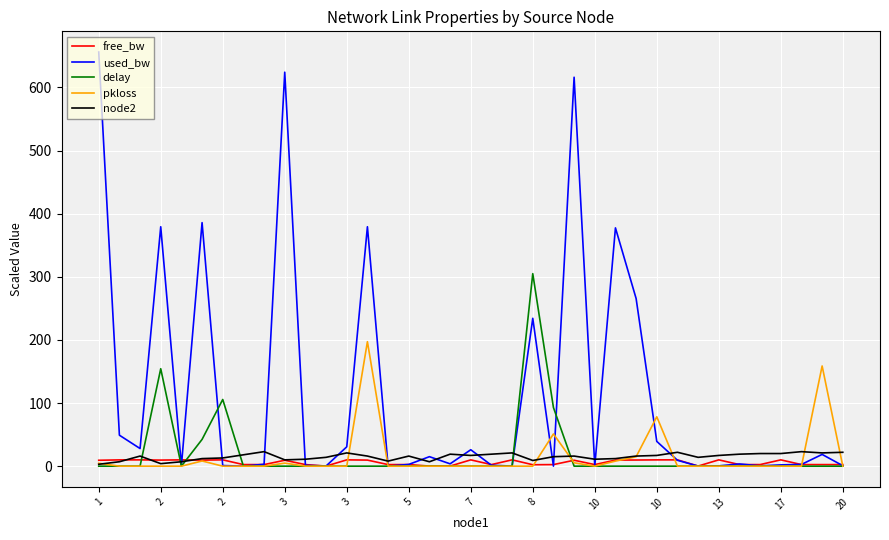

Which series has the largest range (max minus min)?

used_bw